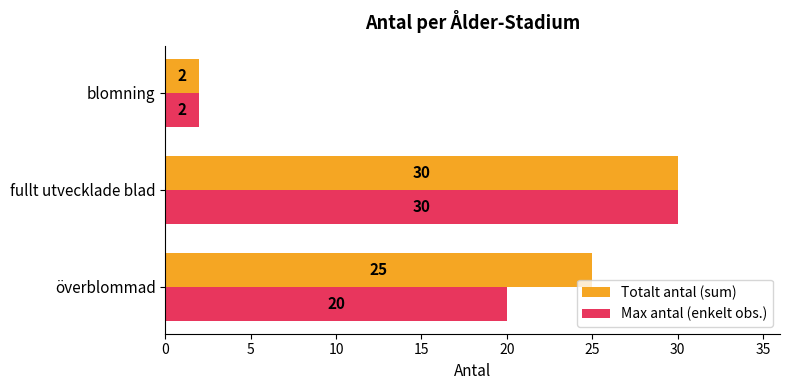

What is the average value of the Max antal (enkelt obs.) series?

17